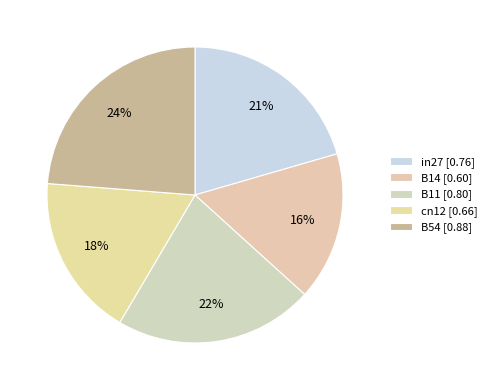

Is there a majority slice in this chart?

No